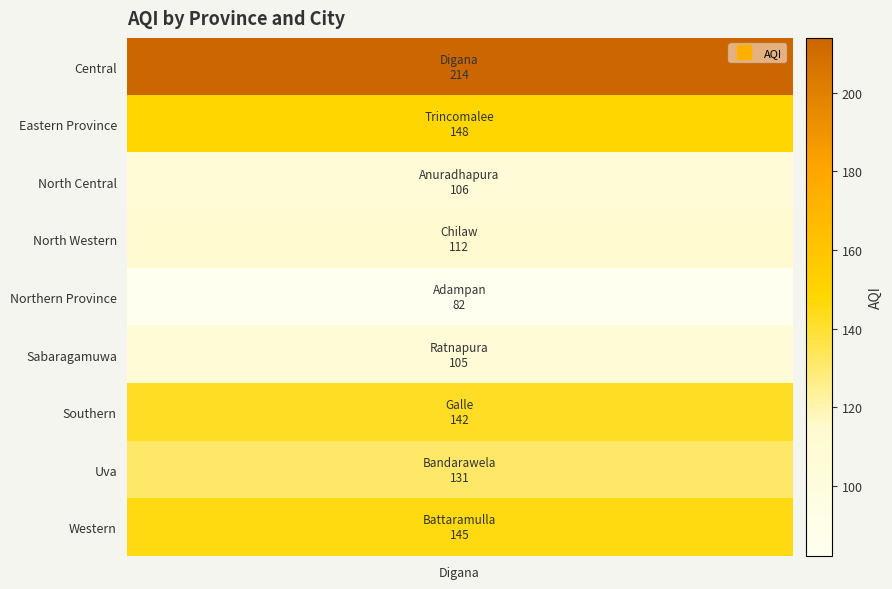

The value at 4 is 126. True or false?

False